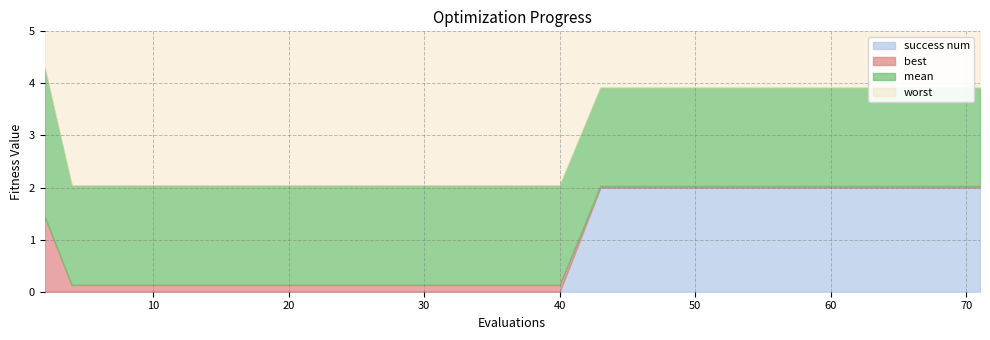

At which label is success num closest to 1?

2